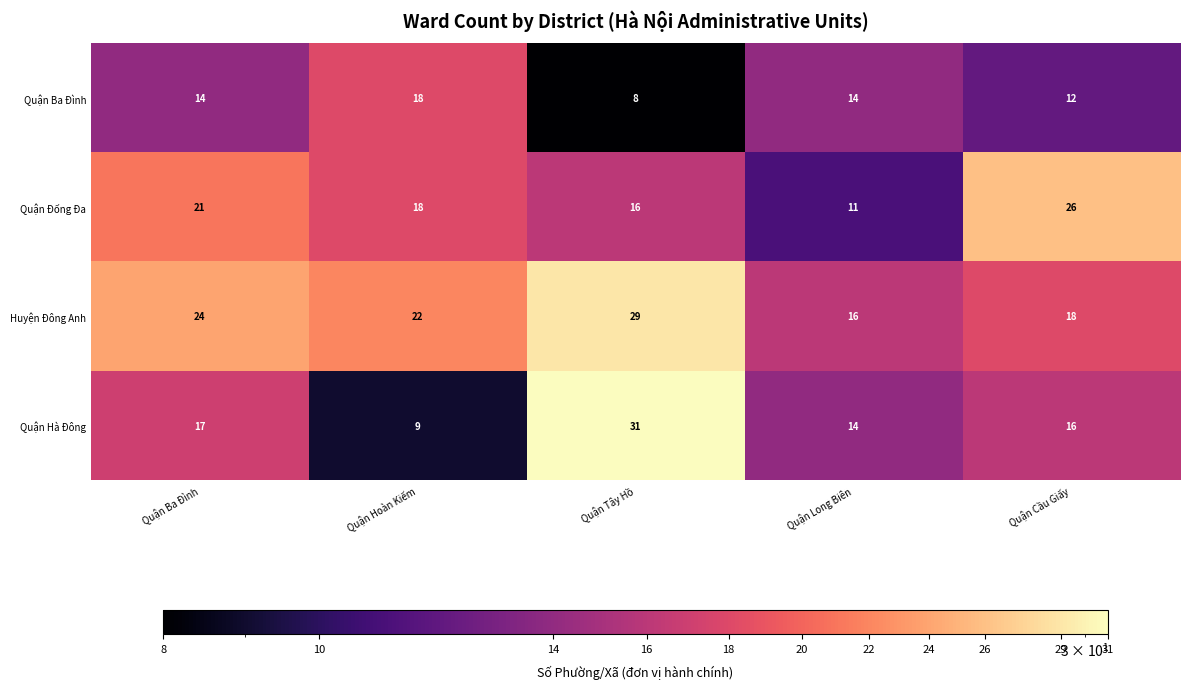

Read the Quận Hà Đông value at Quận Ba Đình.

17